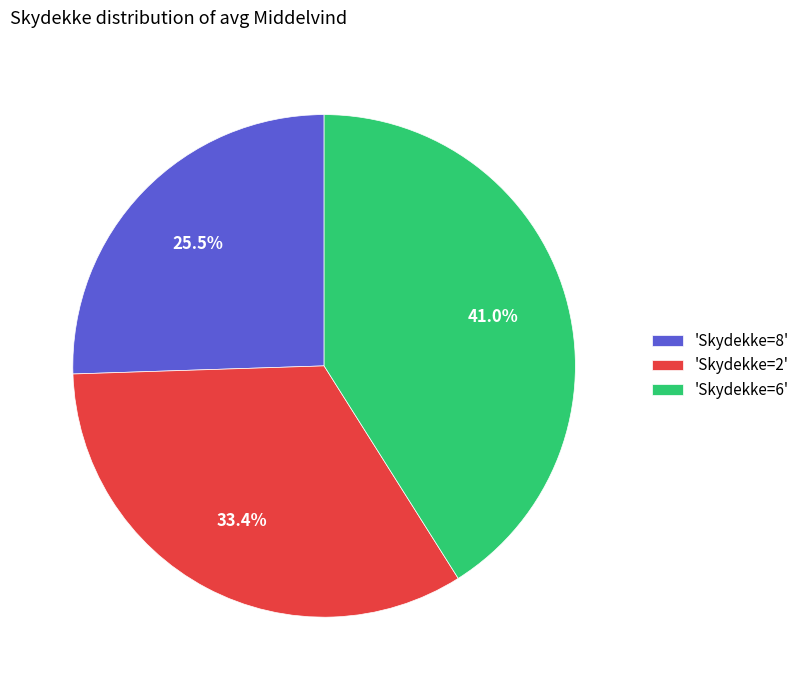

Count the number of slices in the pie.

3